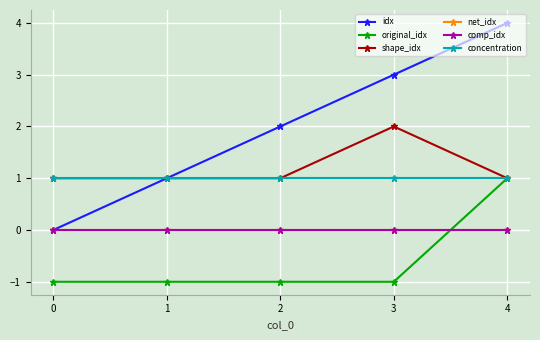

Does the chart have visible grid lines?

Yes